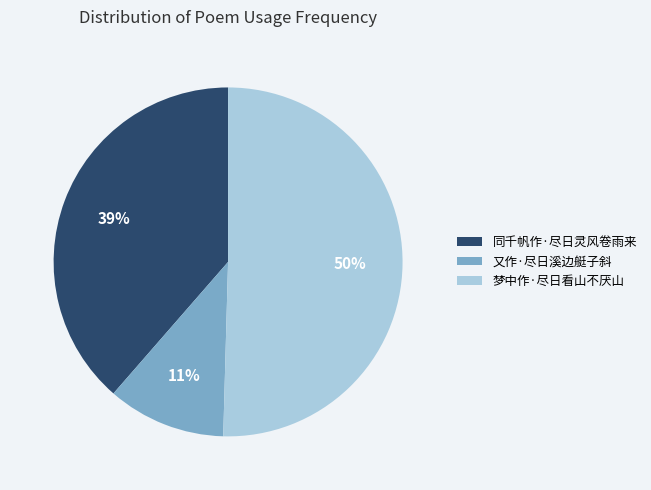

Which slice is the smallest?

又作·尽日溪边艇子斜